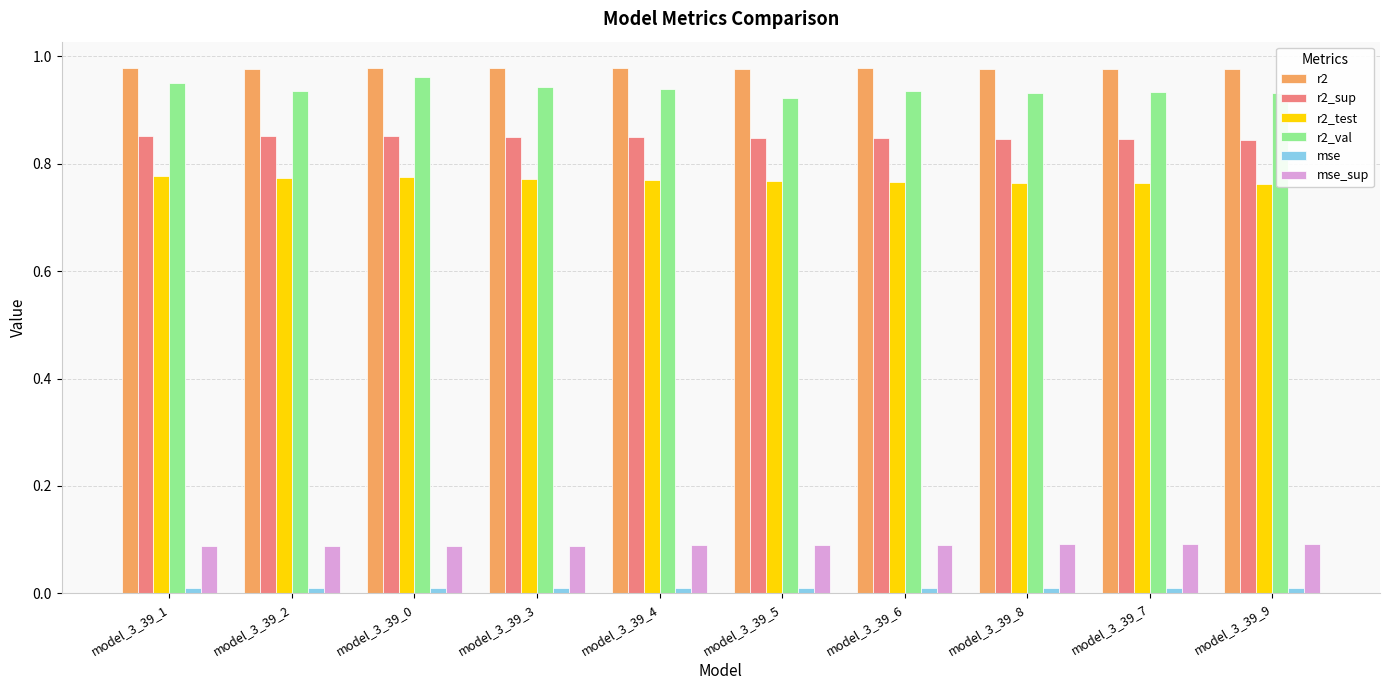

Is the value of r2 at model_3_39_7 greater than the value of r2_sup at model_3_39_7?

Yes